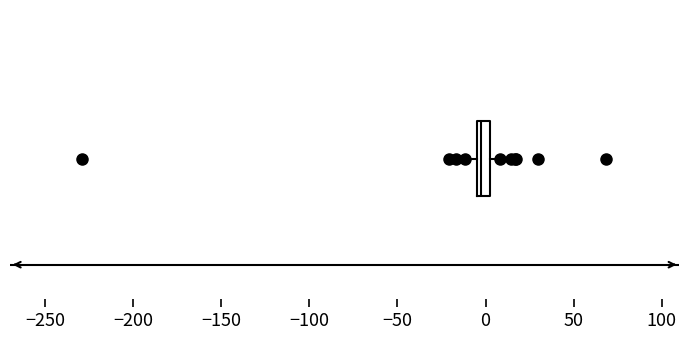

Where does the left whisker of the box end on the x-axis? The values are not printed on the chart, so give them approximately, as read against the axis.

-10